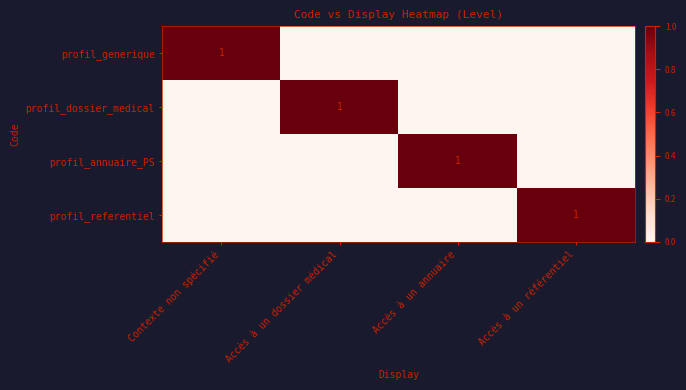

The value of profil_generique at Contexte non spécifié is 1. True or false?

True